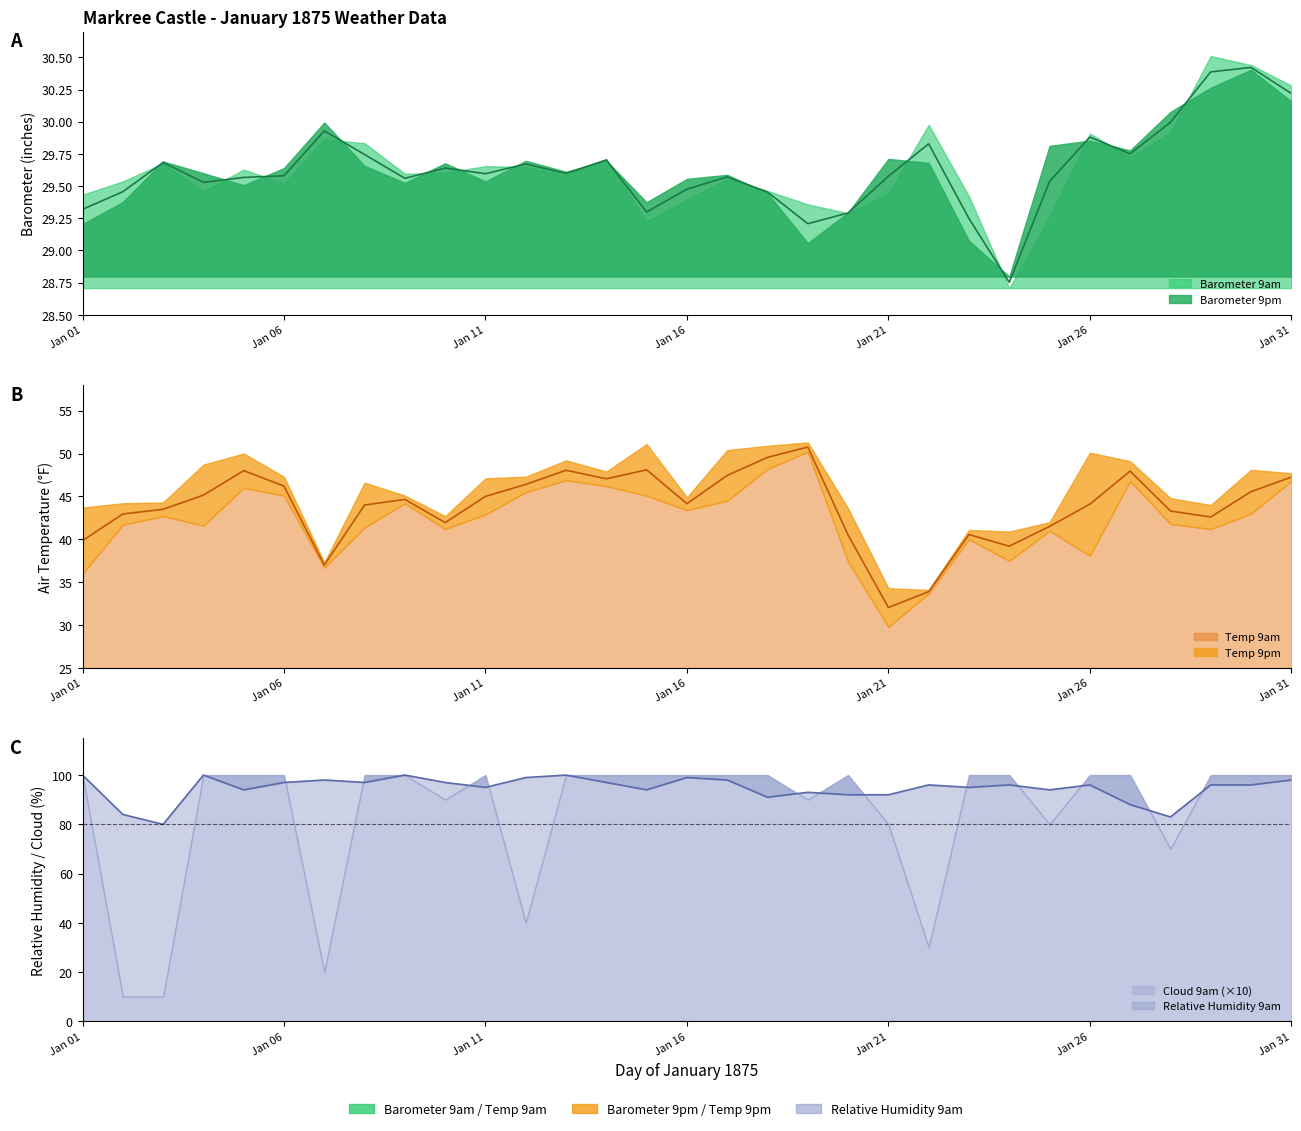

Does the chart display data point markers on the line(s)?

No